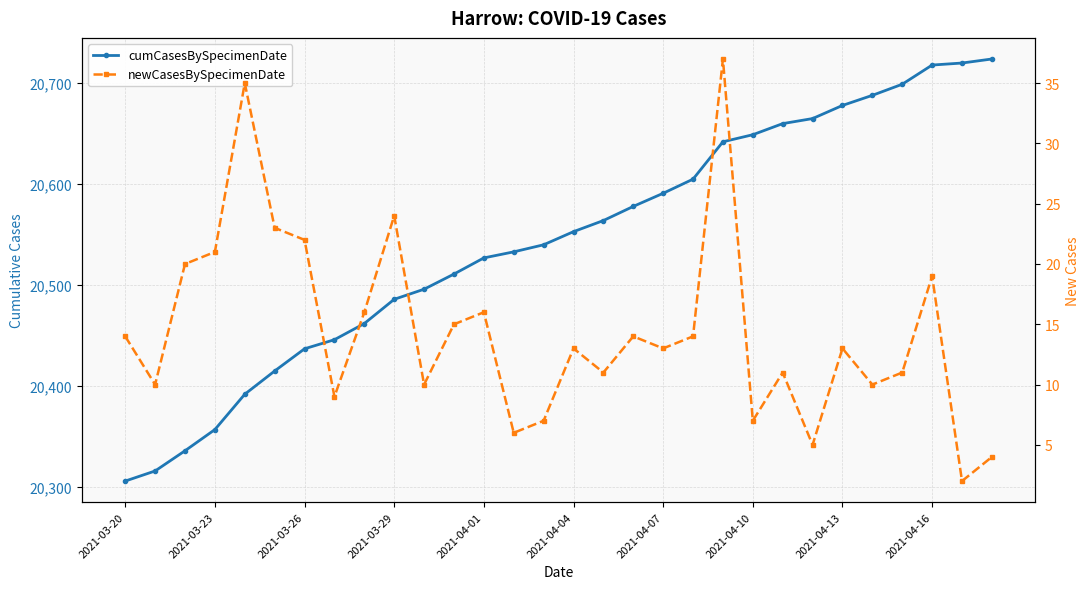

Which category has the lowest value in the cumCasesBySpecimenDate series?

2021-03-20